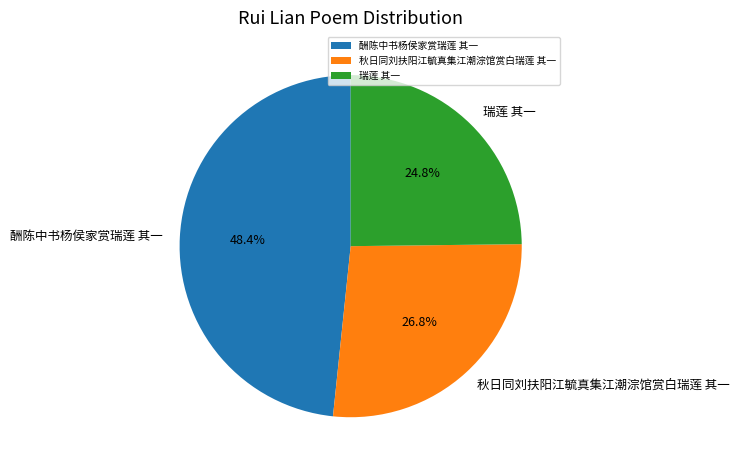

What is the ratio of the value at 瑞莲 其一 to the value at 酬陈中书杨侯家赏瑞莲 其一?

0.5